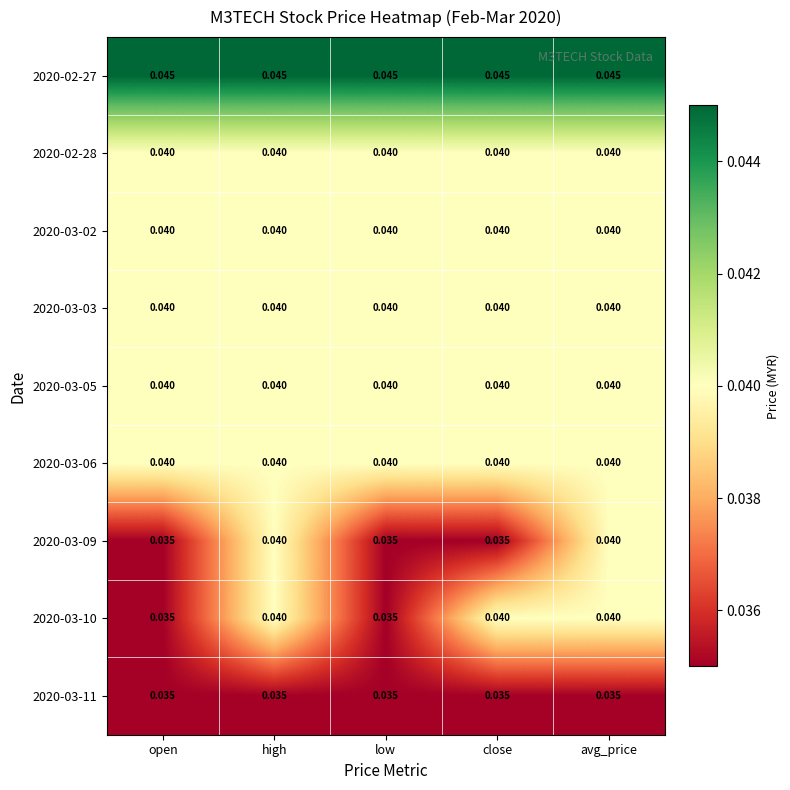

Is the value of 2020-02-27 at avg_price greater than the value of 2020-03-11 at close?

Yes